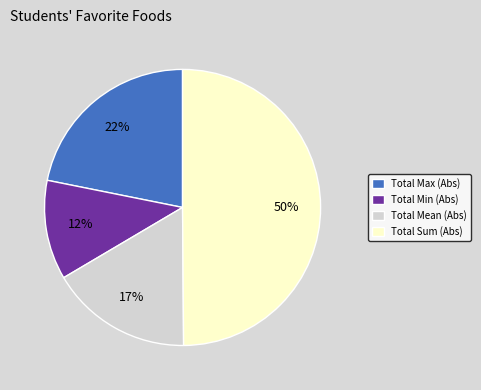

The Total Sum (Abs) slice represents 60% of the pie. True or false?

False